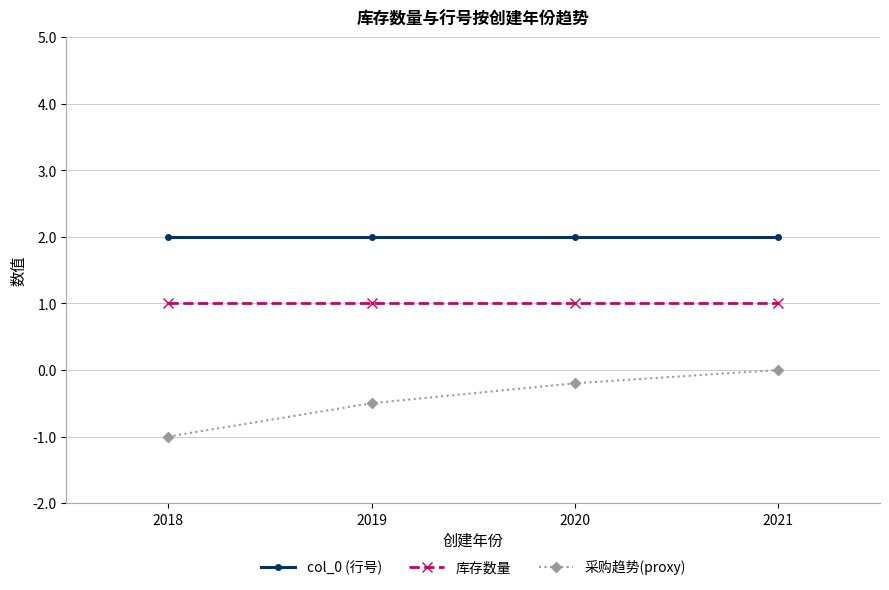

Which series has the largest range (max minus min)?

采购趋势(proxy)